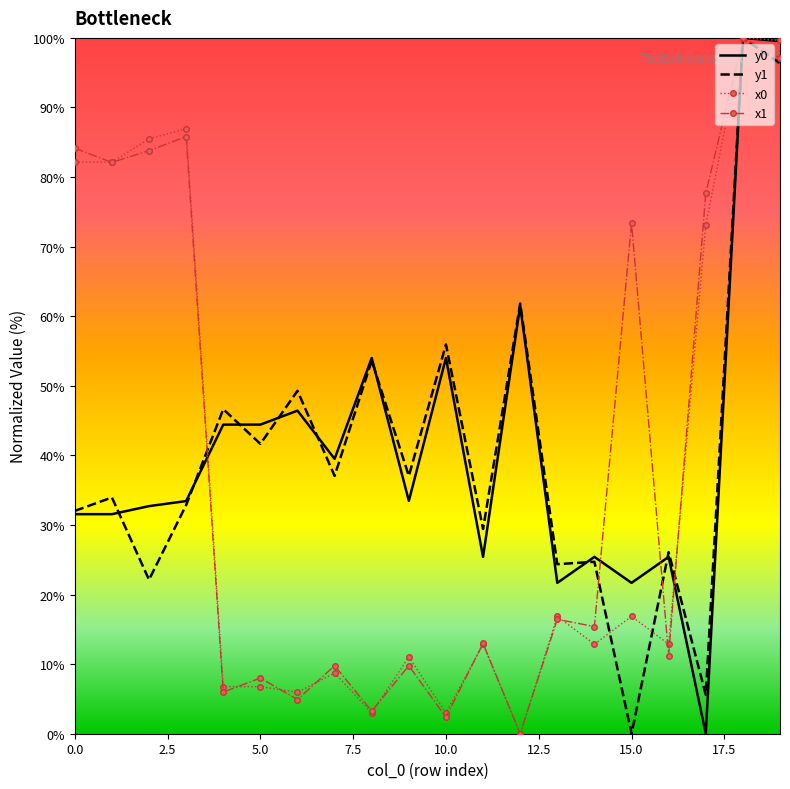

What are all the series names shown in the legend?

y0, y1, x0, x1